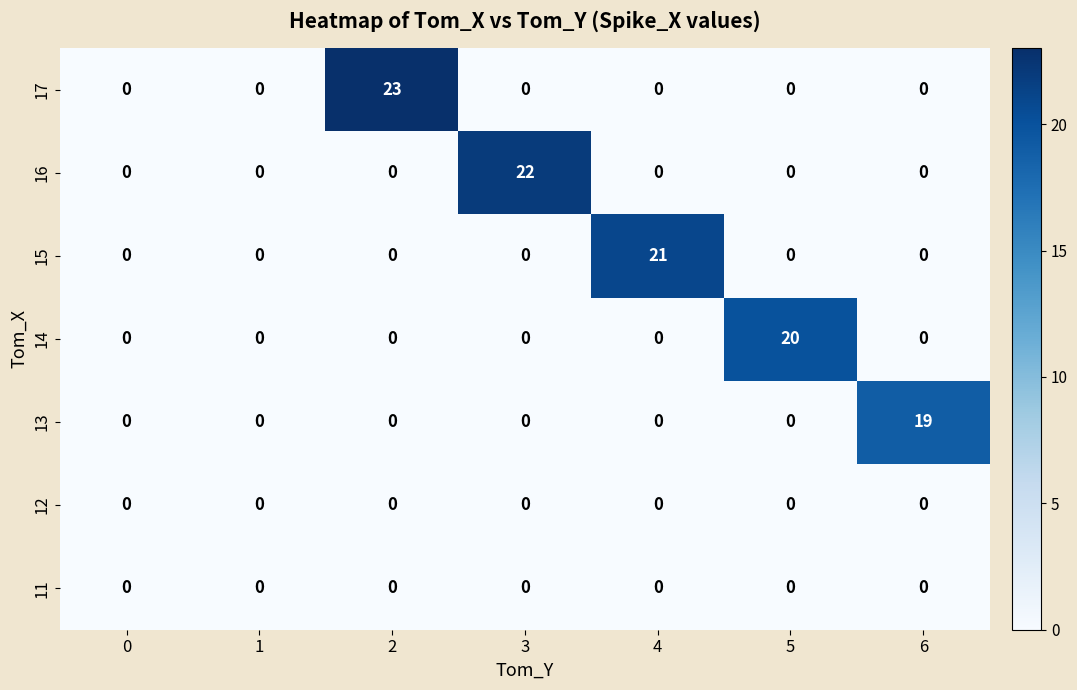

Count the number of data series in this chart.

7